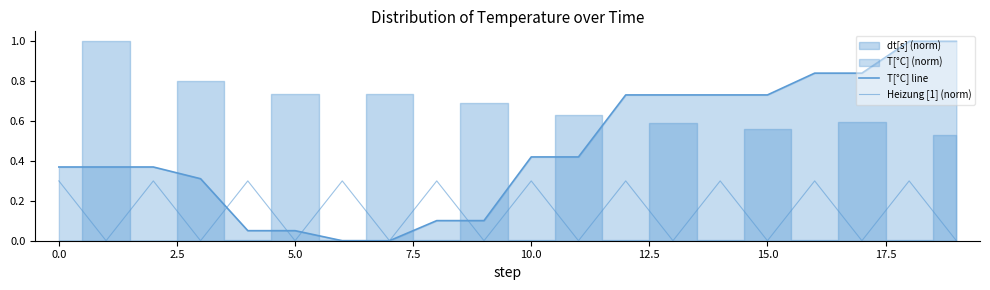

What is the difference between the Heizung [1] (norm) values at 7.5 and 19?

0.3